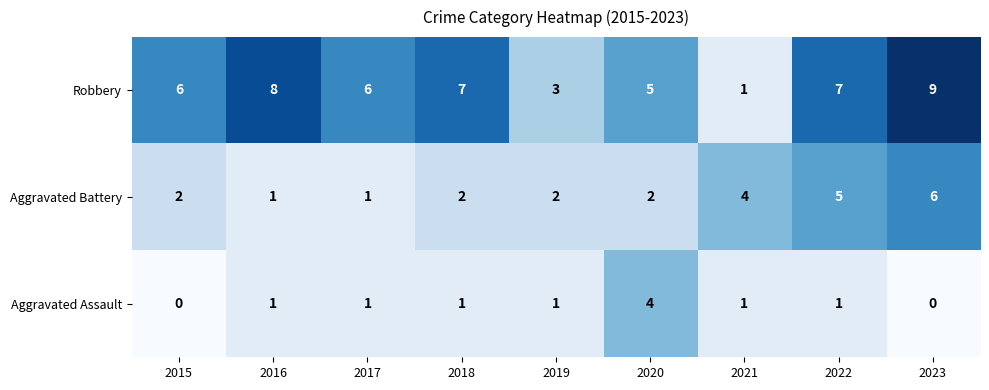

Count the Aggravated Battery values in the range 2 to 4.

5